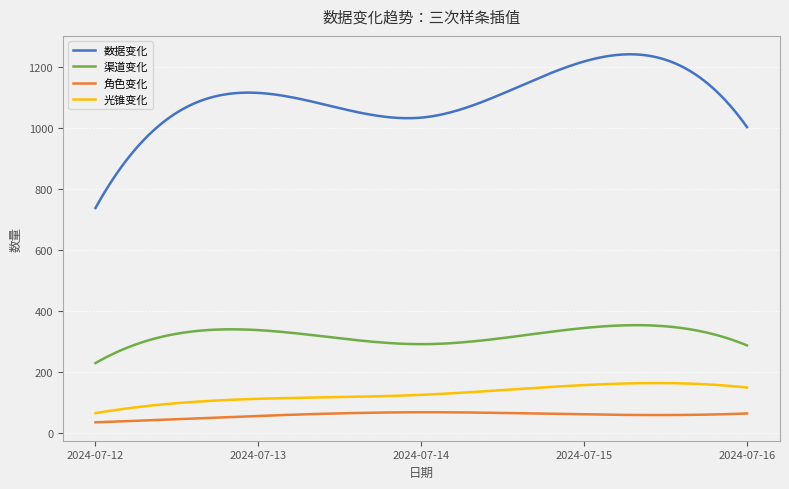

List the series in order of their peak value, highest first.

数据变化, 渠道变化, 光锥变化, 角色变化